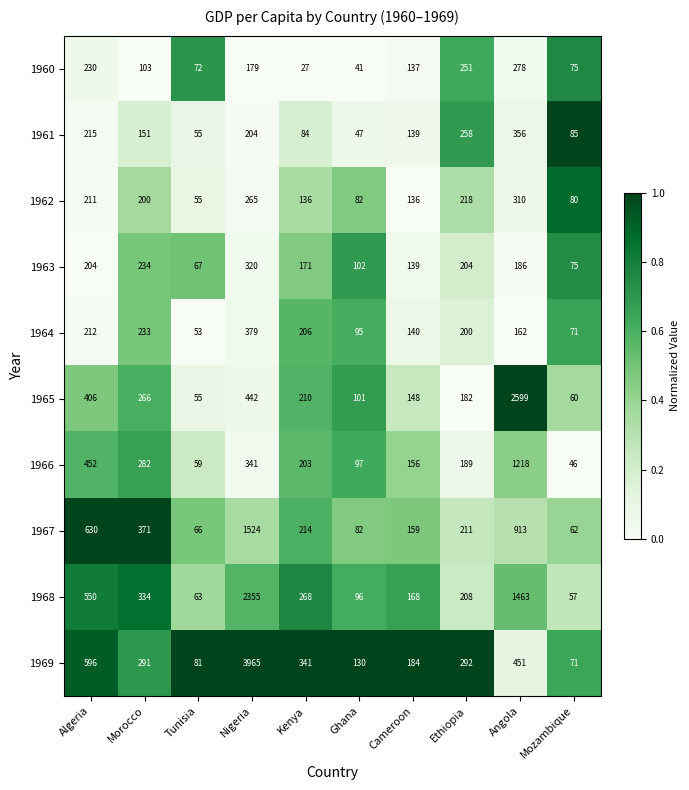

What is the difference between the 1961 values at Angola and Nigeria?

152